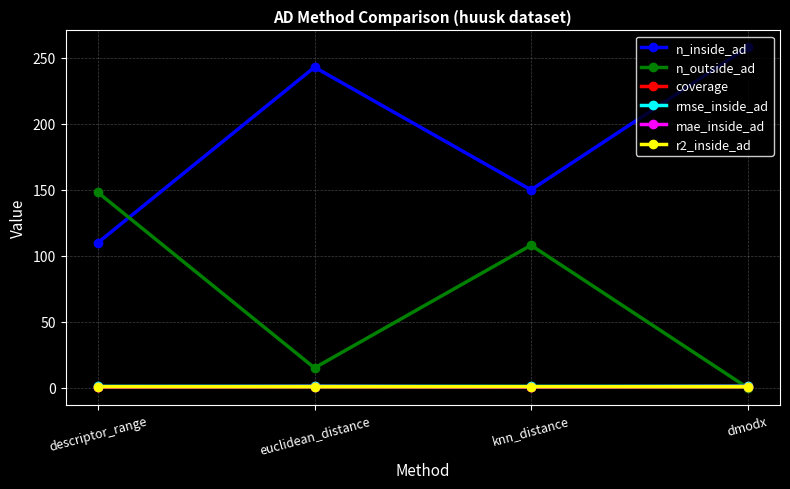

What is the total value across all series at euclidean_distance?

261.6